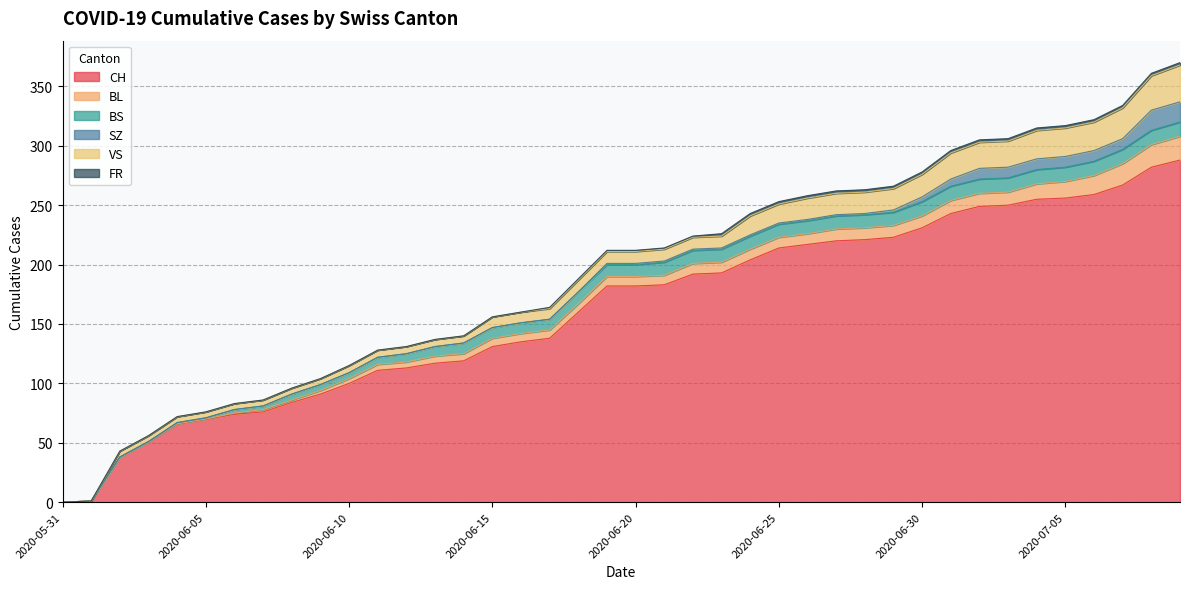

True or false: BL and CH intersect in this chart.

False